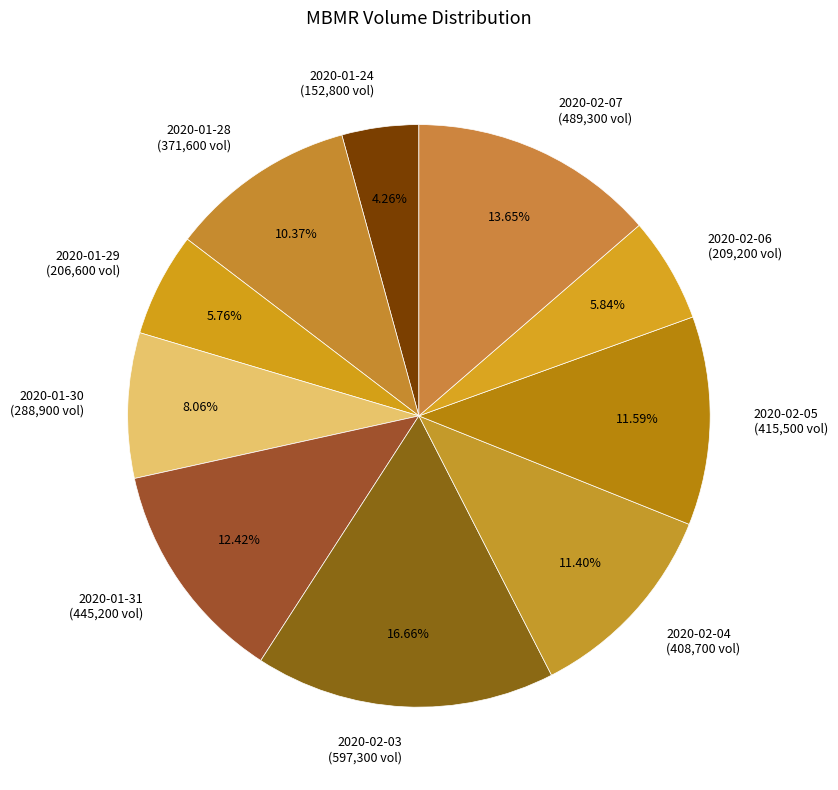

Between 2020-01-31 (445,200 vol) and 2020-01-28 (371,600 vol), which is larger?

2020-01-31 (445,200 vol)